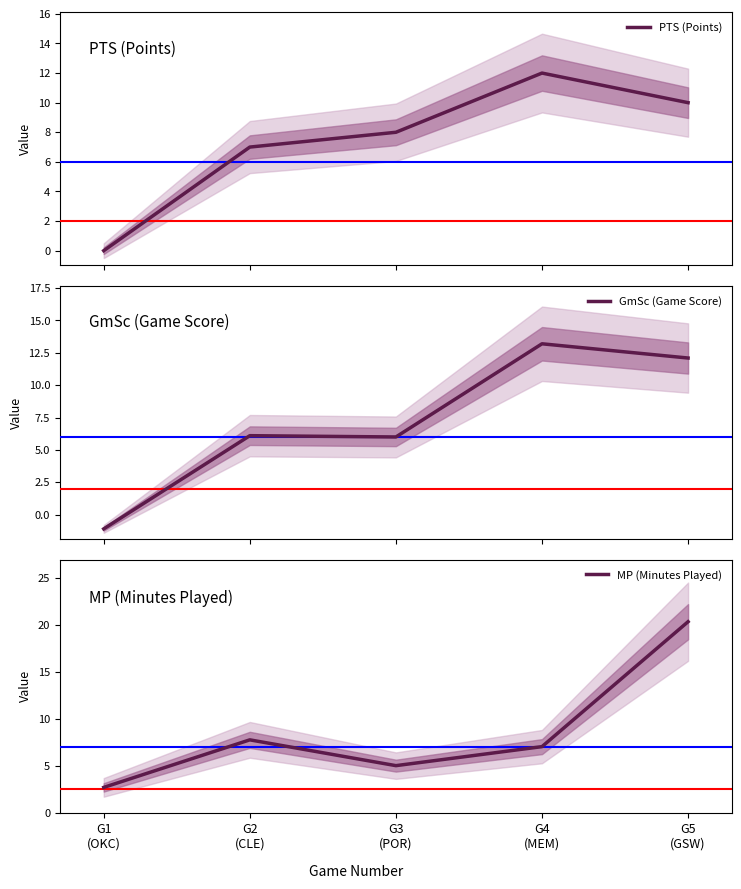

What is the value of the GmSc (Game Score) point at the 1st from the left?

-1.1